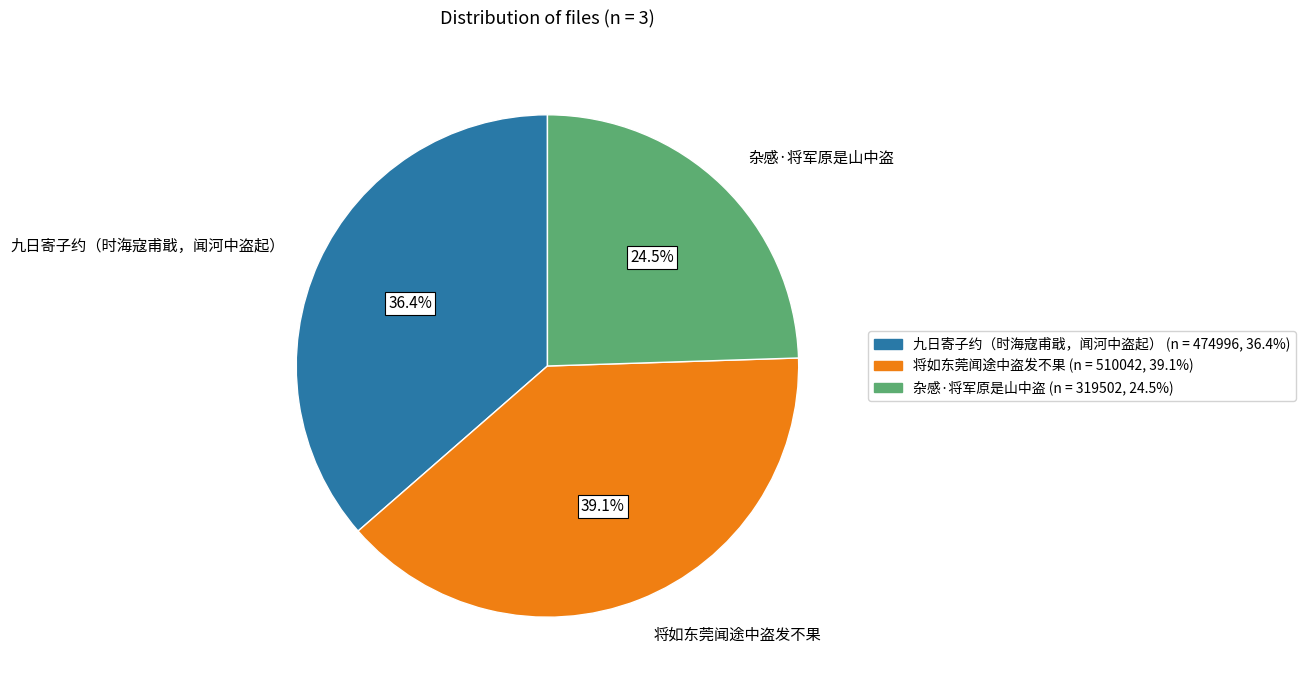

To the nearest percent, what is the average slice percentage?

33%